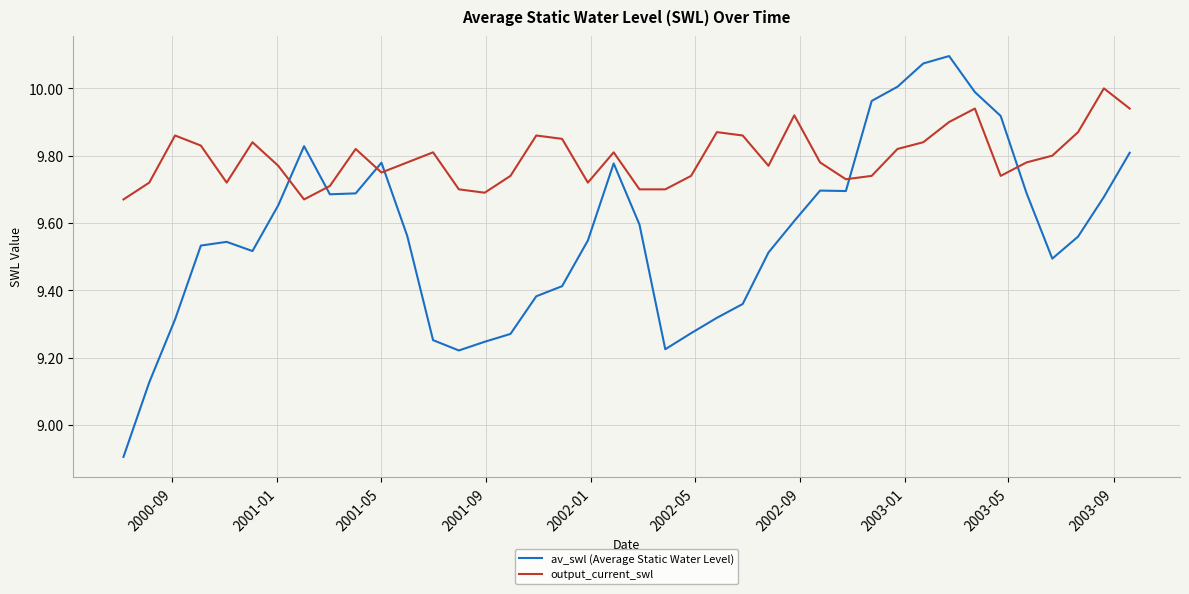

Rank the series by their average value, from highest to lowest.

output_current_swl, av_swl (Average Static Water Level)